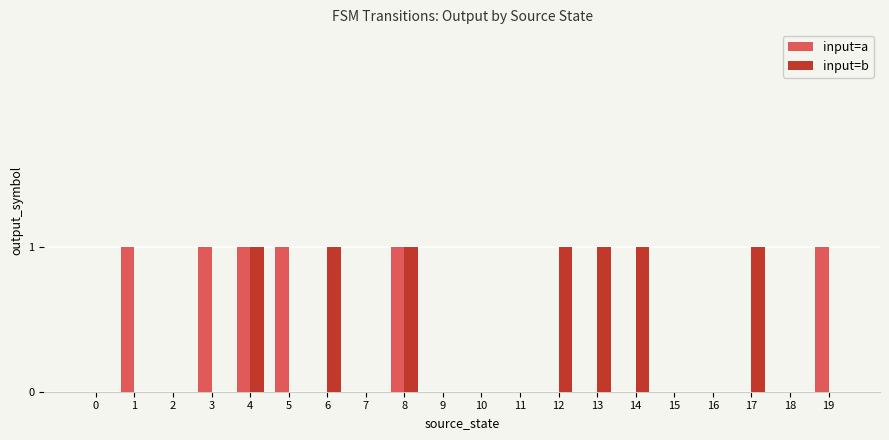

How many groups of bars are there?

20